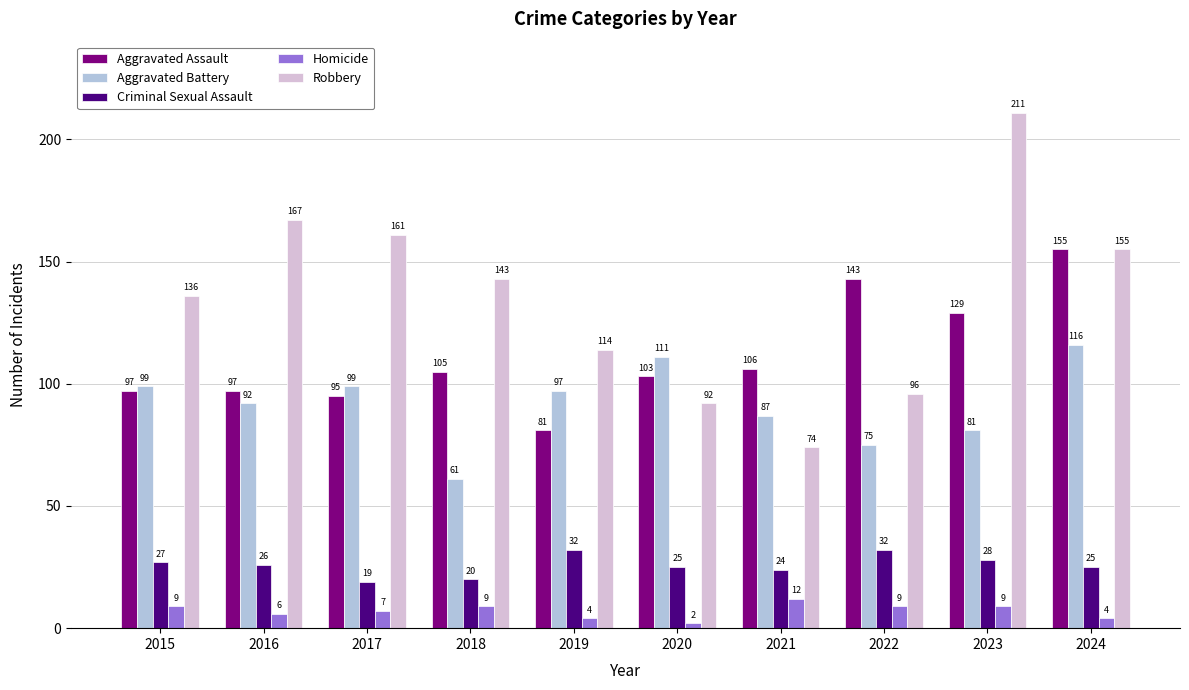

What is the spread (max minus min) of values at 2024?

151